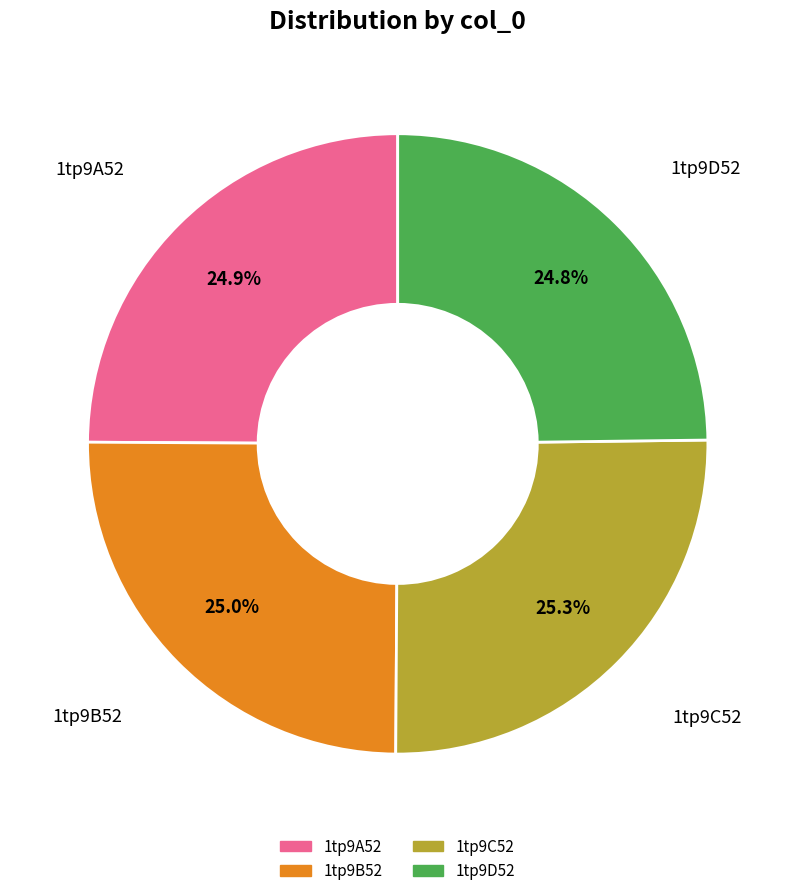

Combined, what portion of the pie is 1tp9B52 and 1tp9A52?

49.9%